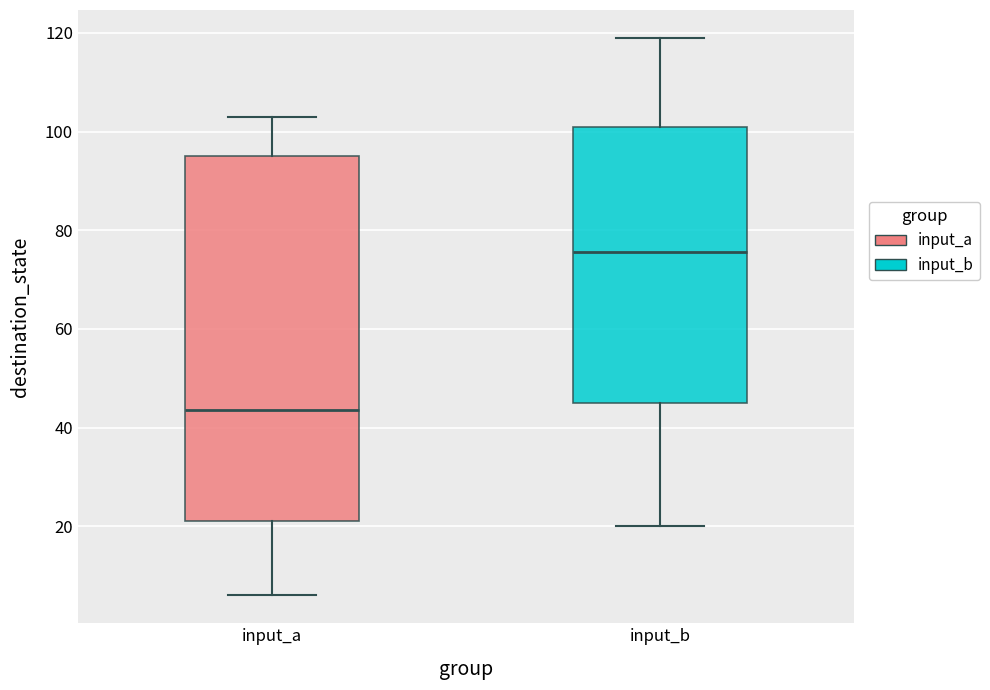

Where does the upper whisker of the box for input_a end on the y-axis? The values are not printed on the chart, so give them approximately, as read against the axis.

104